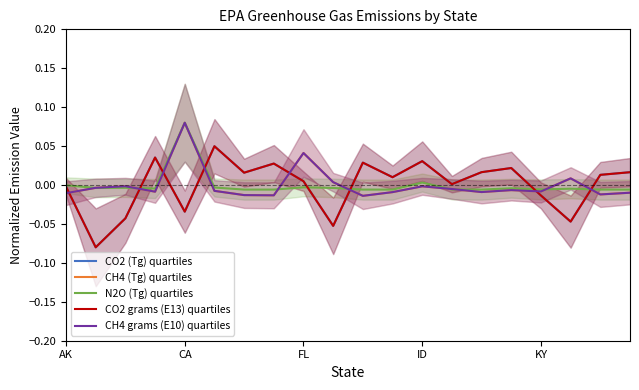

Where does the N2O (Tg) quartiles series first go above 0?

CA